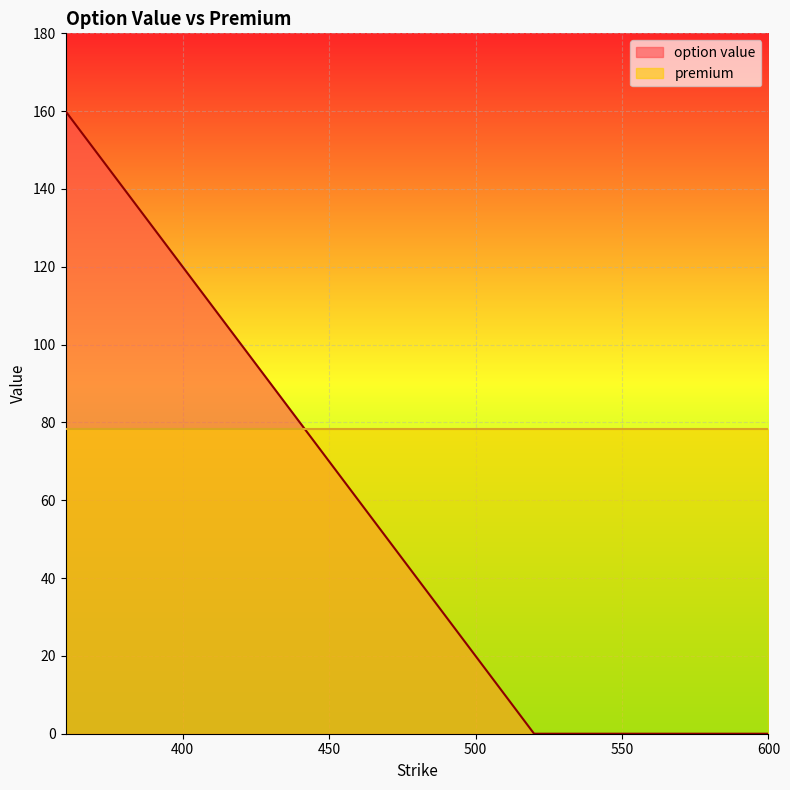

Does the chart display data point markers on the line(s)?

No